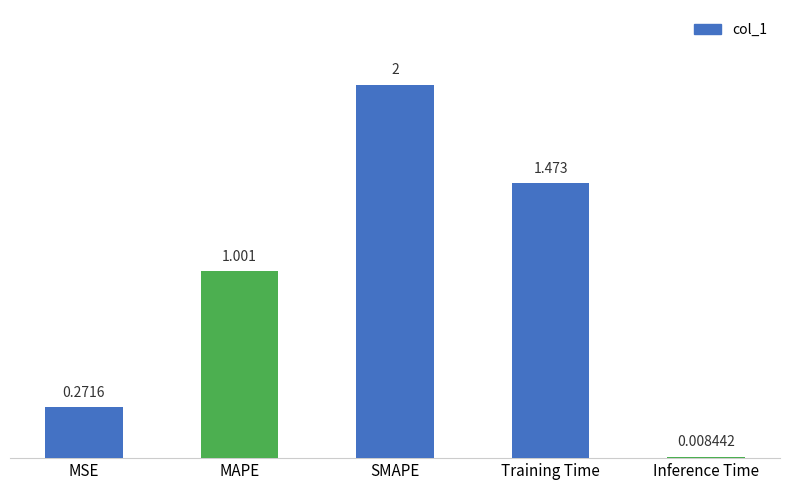

At which label is the value closest to 1?

MAPE